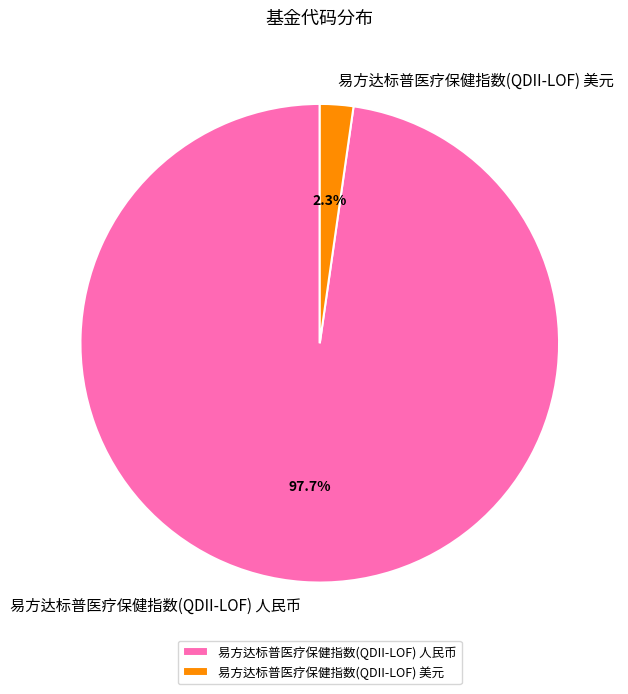

What is the smallest slice in the pie chart?

易方达标普医疗保健指数(QDII-LOF) 美元